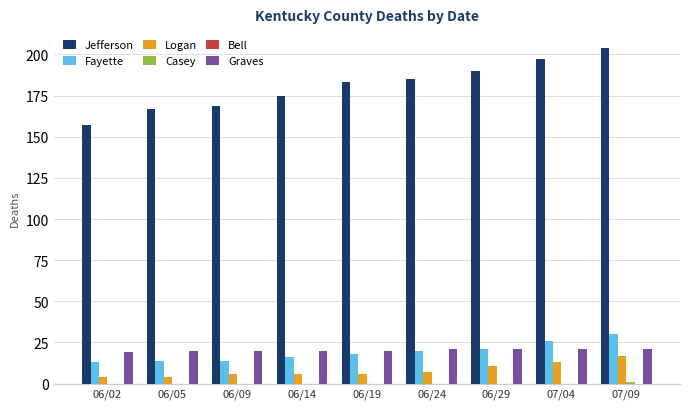

Count the number of categories in the chart.

9